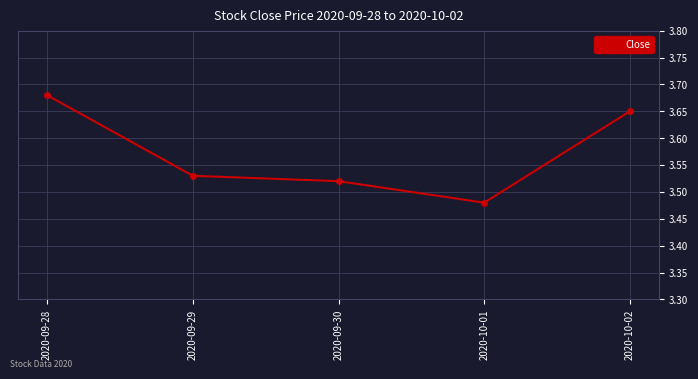

What is the difference between the values at 2020-09-29 and 2020-09-28?

0.2